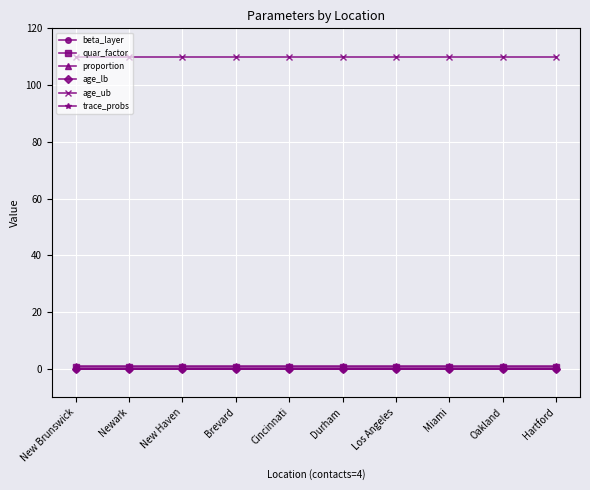

Is this an area chart (filled region under the line)?

No